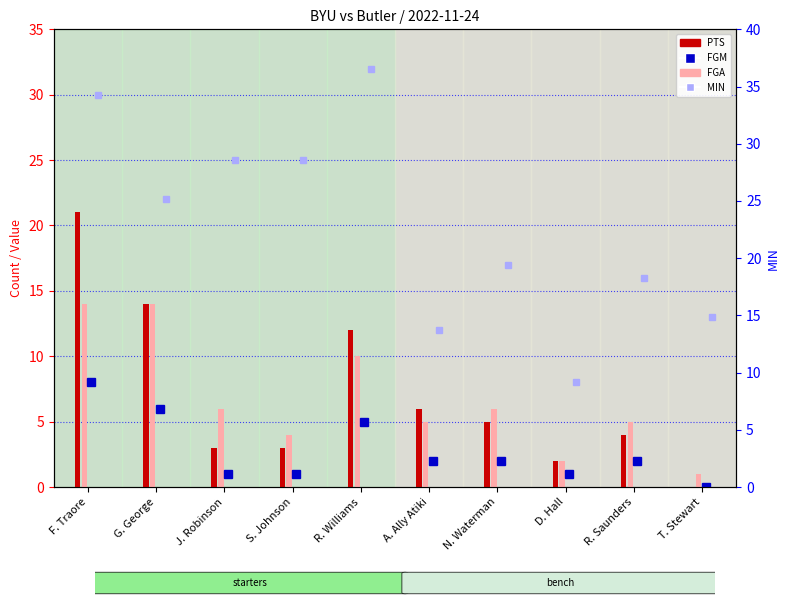

How many groups of bars are there?

10